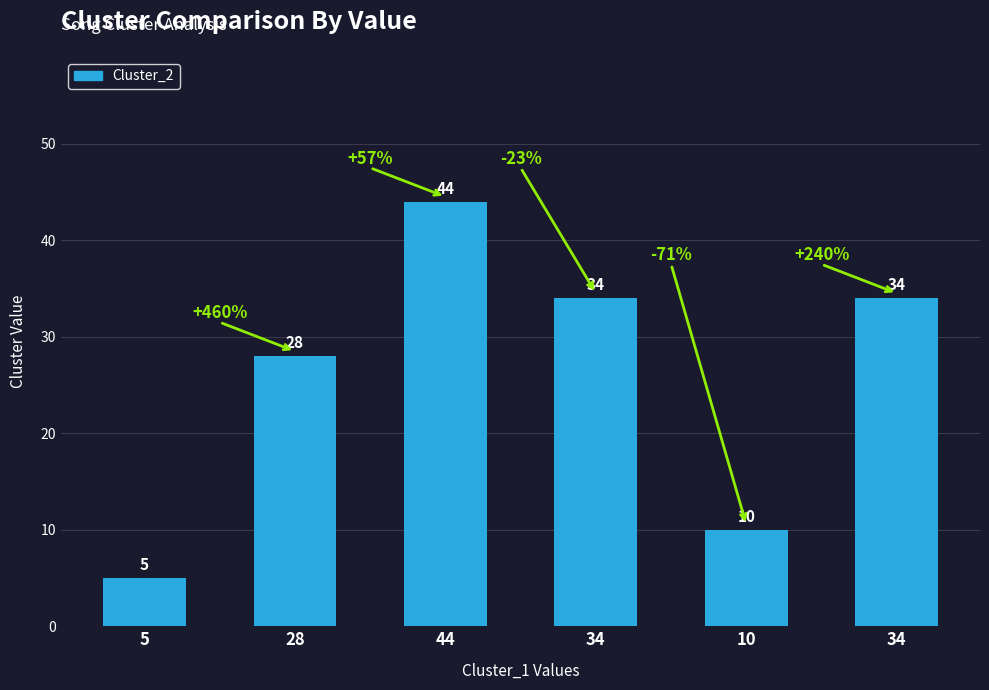

Which has a higher value, 28 or 44?

44